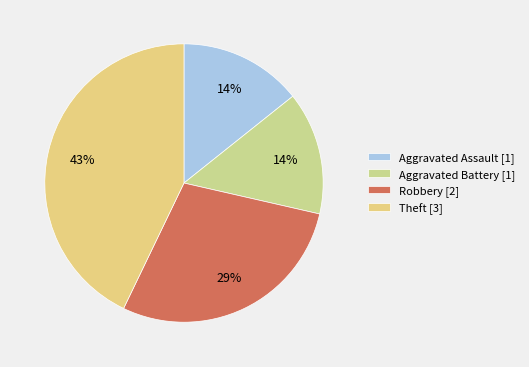

What is the ratio of the value at Robbery to the value at Aggravated Assault?

2.0